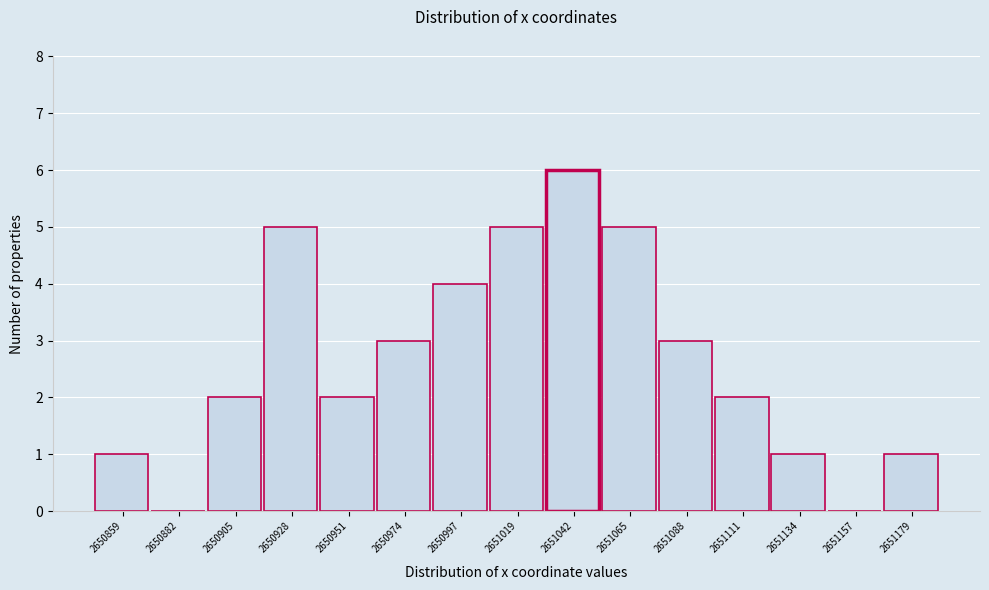

Reading left to right, list every bar in this chart as the range it spans on the x-axis followed by its height. Neither the bar edges nor the heights are printed on the chart, so give them approximately, as read against the axes.

2650850 to 2650870: 1
2650870 to 2650895: 0
2650895 to 2650915: 2
2650915 to 2650940: 5
2650940 to 2650965: 2
2650965 to 2650985: 3
2650985 to 2651010: 4
2651010 to 2651030: 5
2651030 to 2651055: 6
2651055 to 2651075: 5
2651075 to 2651100: 3
2651100 to 2651125: 2
2651125 to 2651145: 1
2651145 to 2651170: 0
2651170 to 2651190: 1